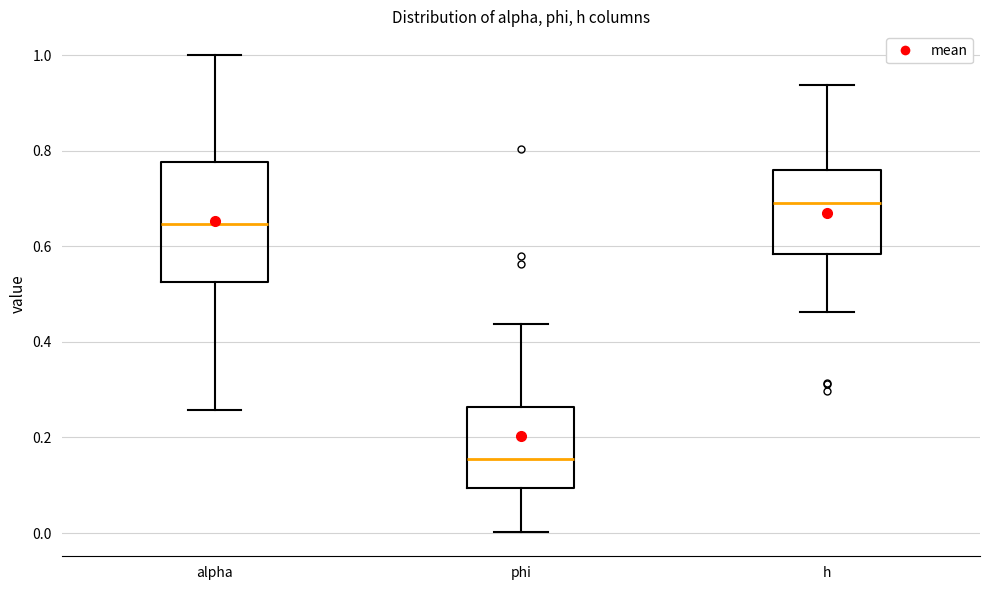

Comparing the boxes themselves (not the whiskers), which one is the tallest?

alpha